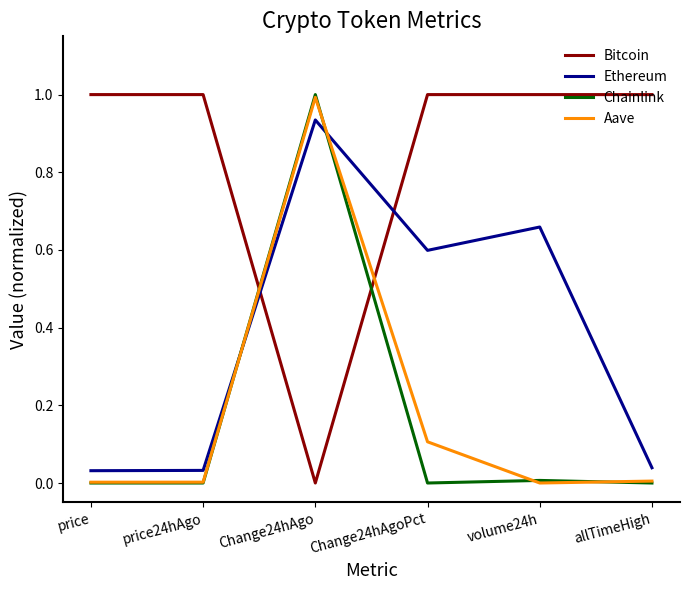

What is the spread (max minus min) of values at Change24hAgo?

1.0